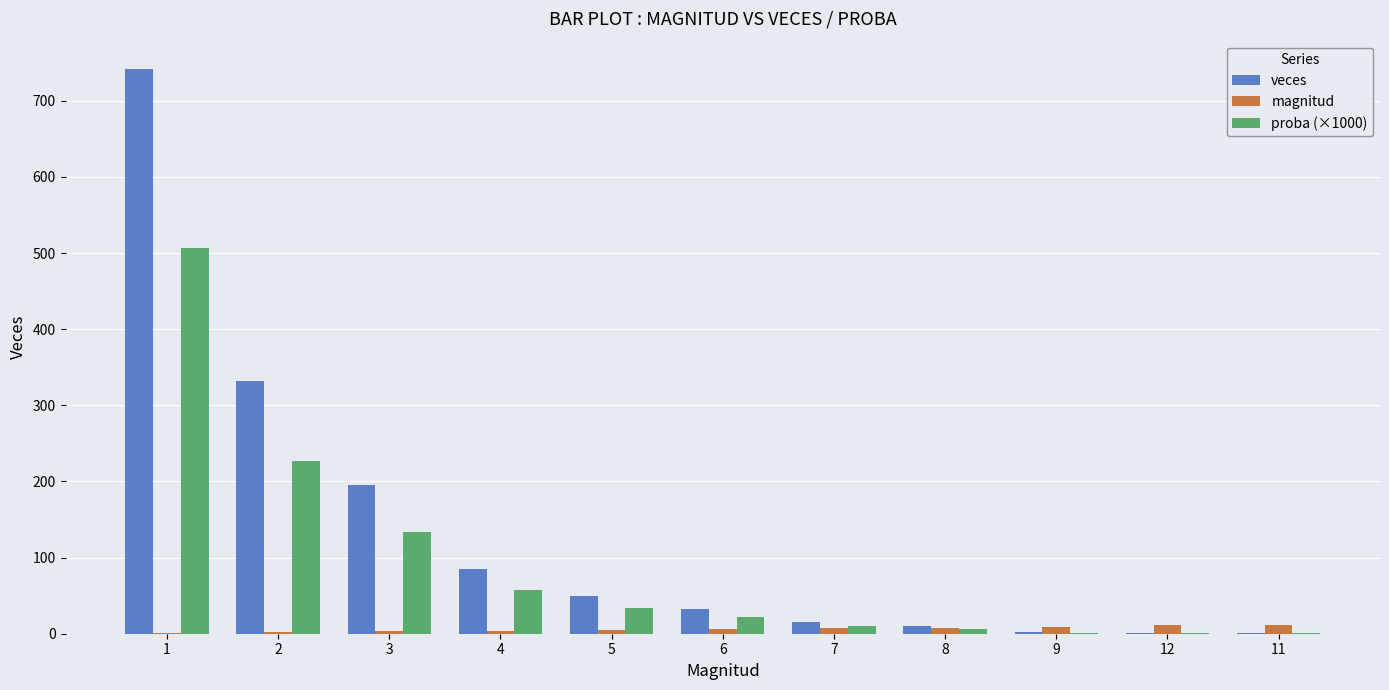

What is the greatest value displayed?

742.0